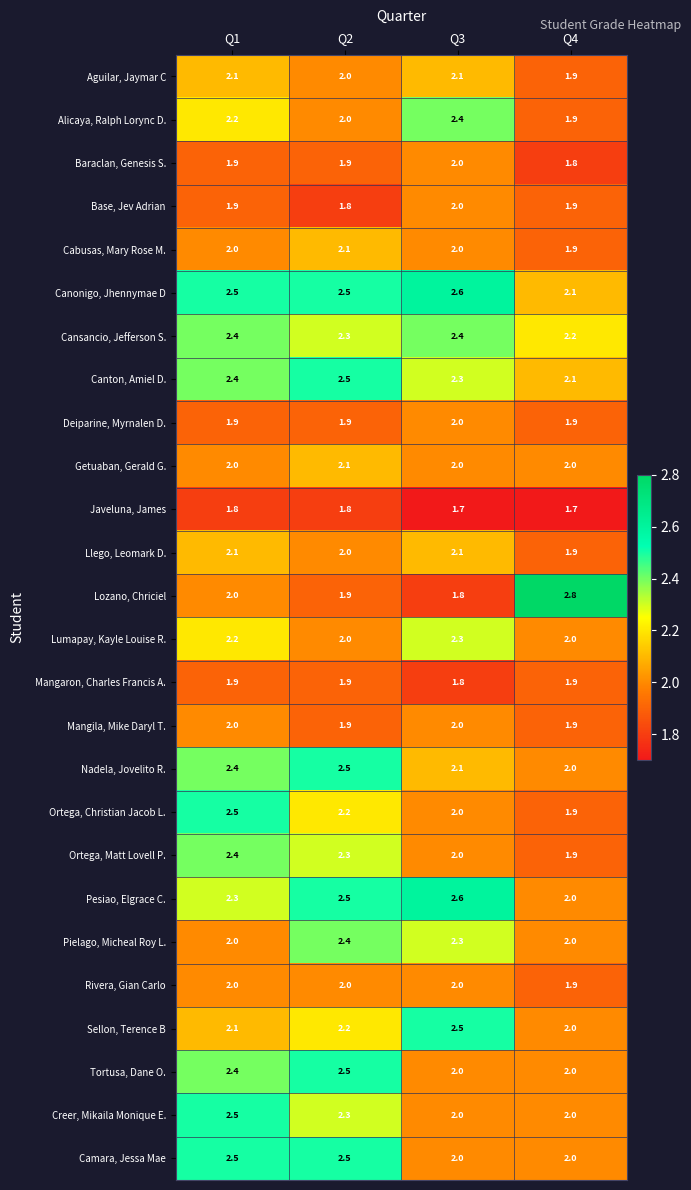

Between Q2 and Q4, which series saw the biggest shift?

Lozano, Chriciel